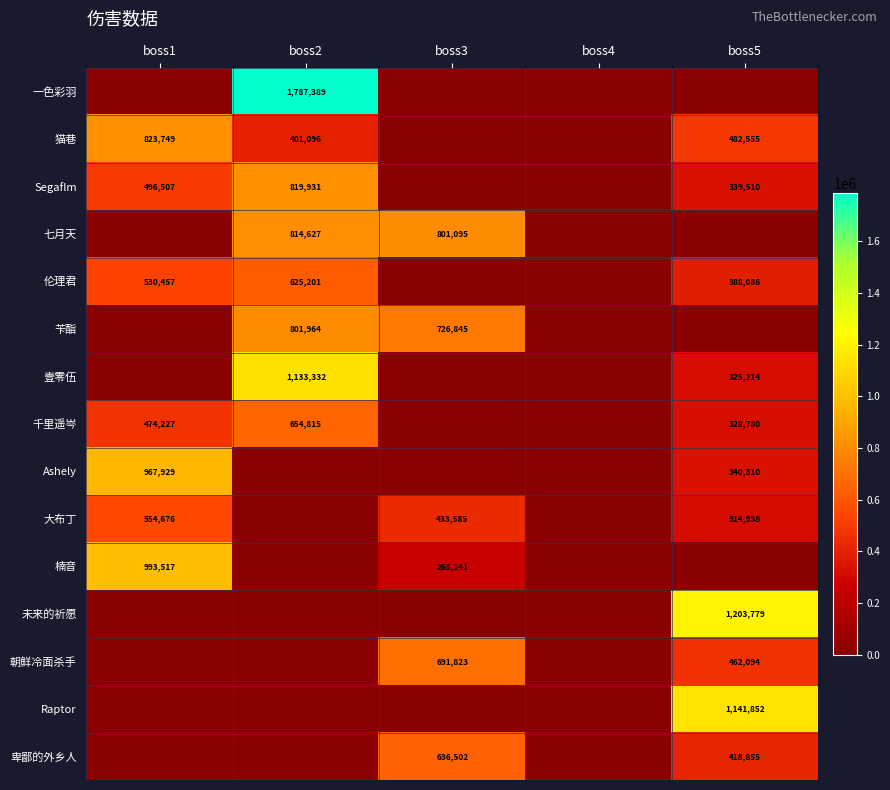

Is it true that 朝鲜冷面杀手 equals 691823 at boss3?

True